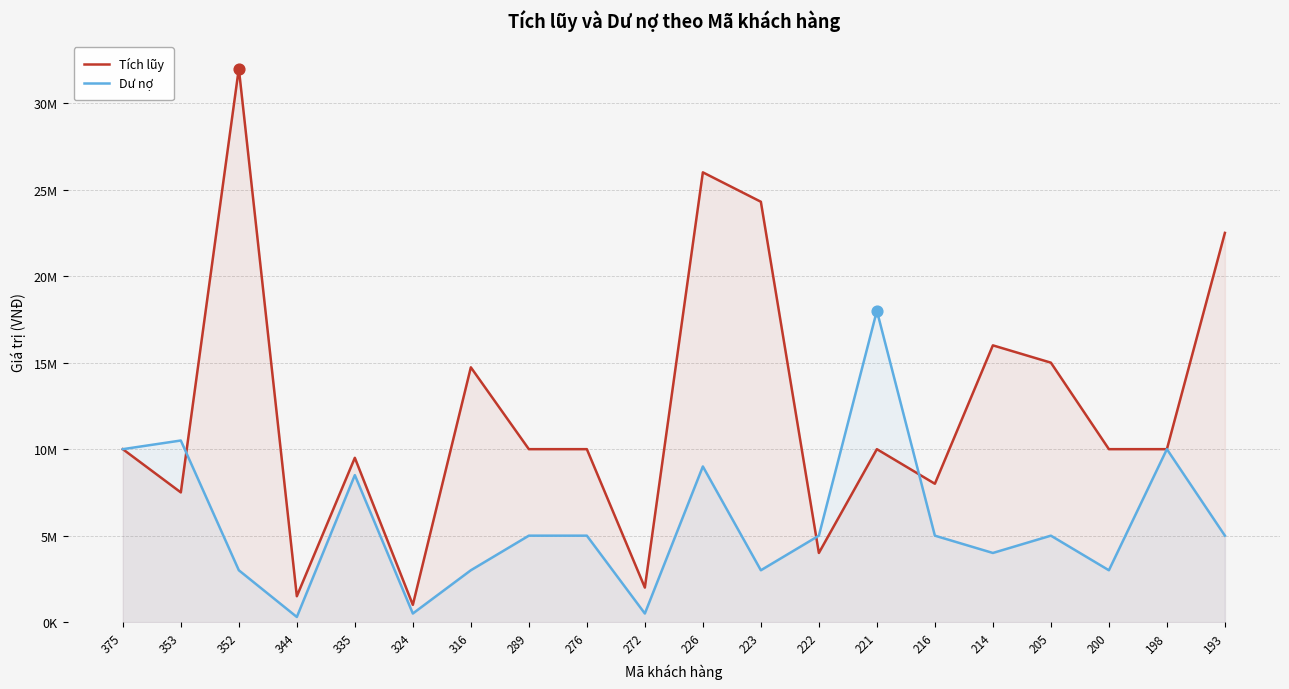

Which series has the largest total across all categories?

Tích lũy